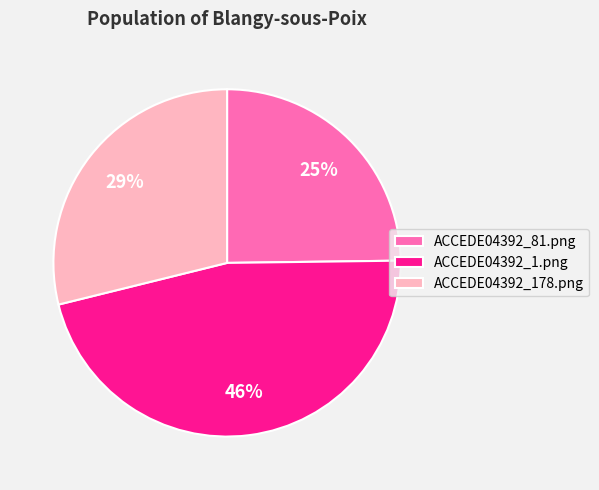

To the nearest percent, what percentage of the pie is ACCEDE04392_178.png?

29%